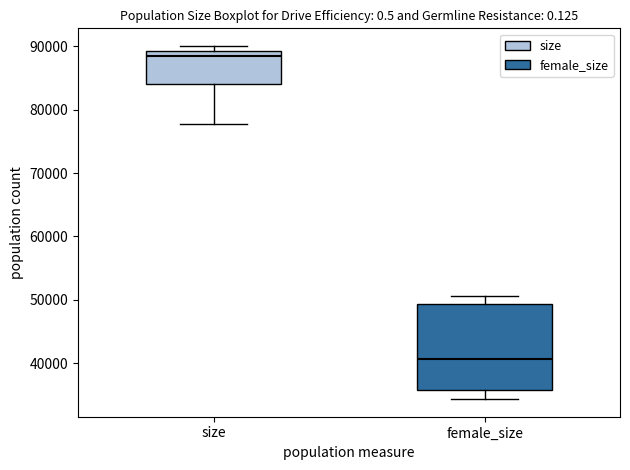

Which box has the lowest median line?

female_size